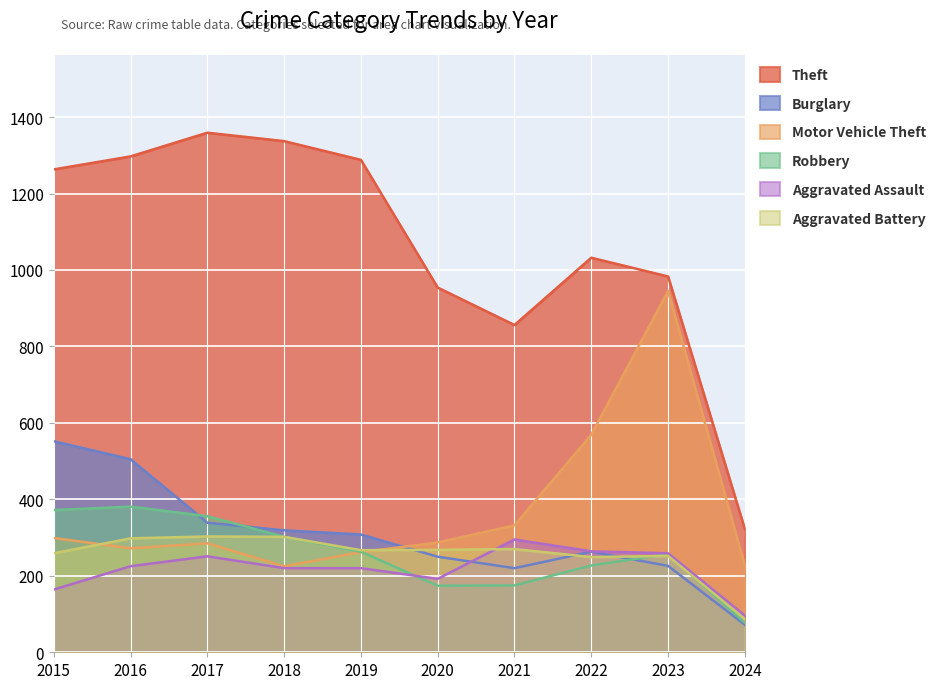

What is the lowest value of the Aggravated Battery series?

87